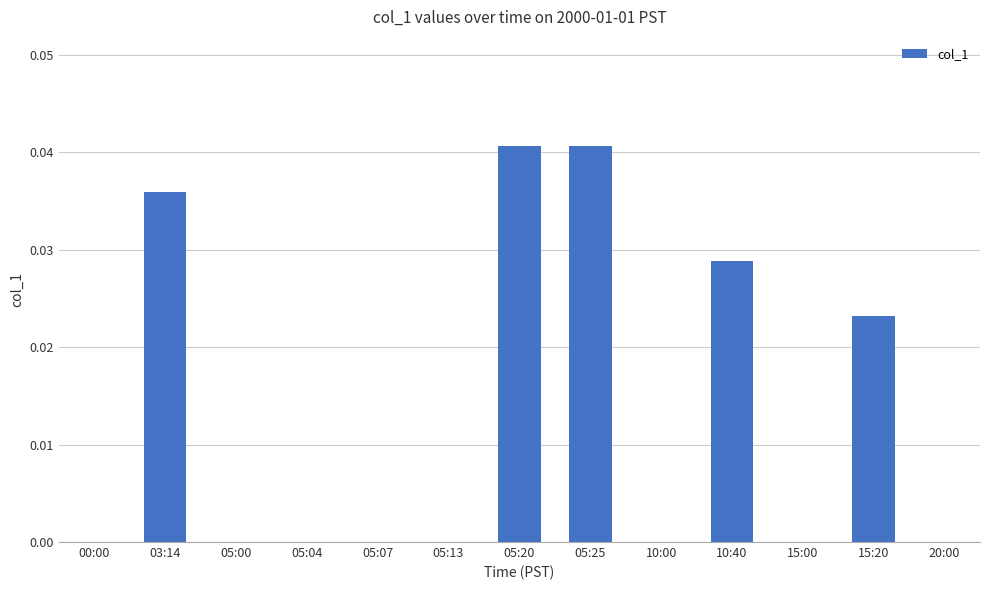

What is the sum of all values?

0.2